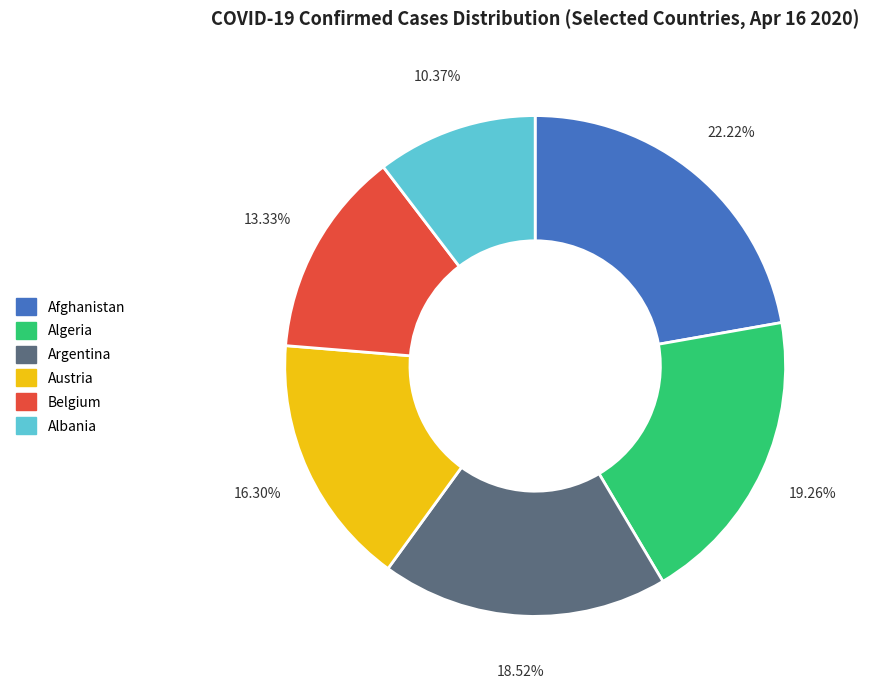

True or false: Belgium accounts for 1% of the total.

False